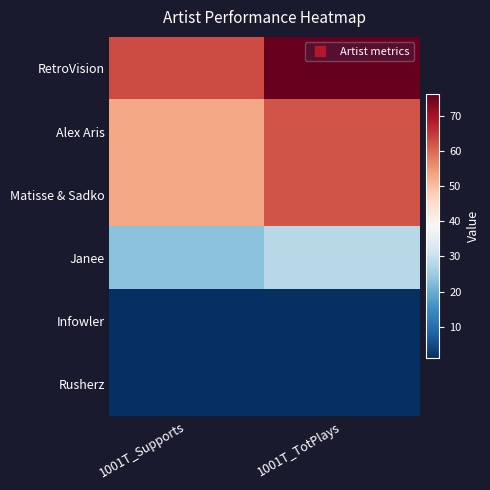

What is the smallest value displayed?

1